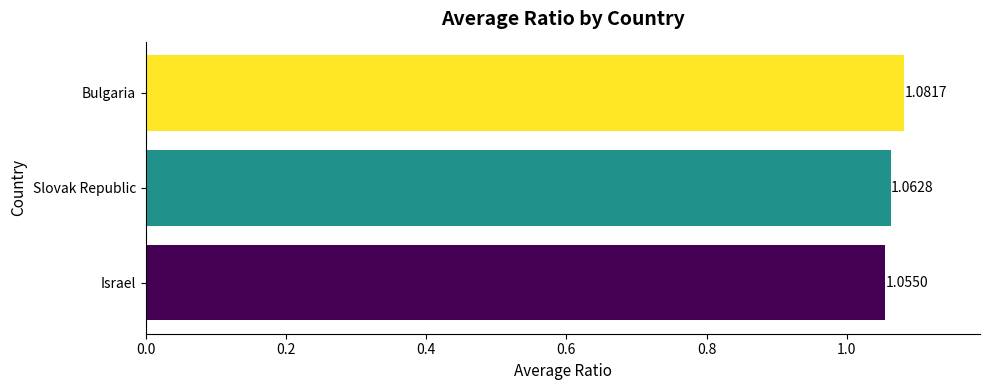

How many distinct data groups are displayed?

1